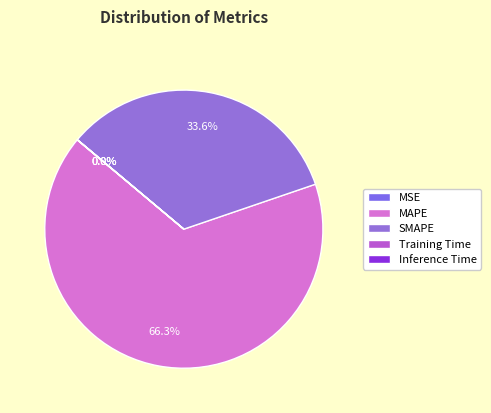

Which category has the smallest portion of the pie?

Inference Time